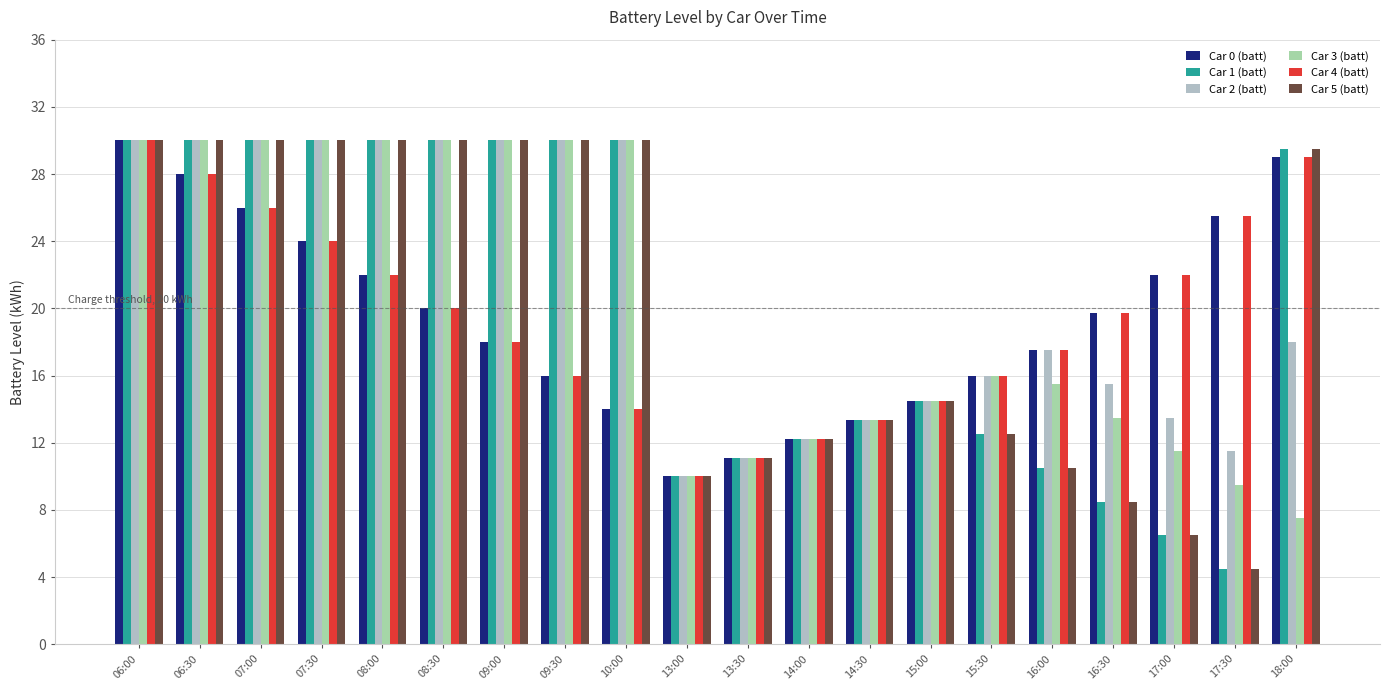

What is the highest value of the Car 1 (batt) series?

30.0